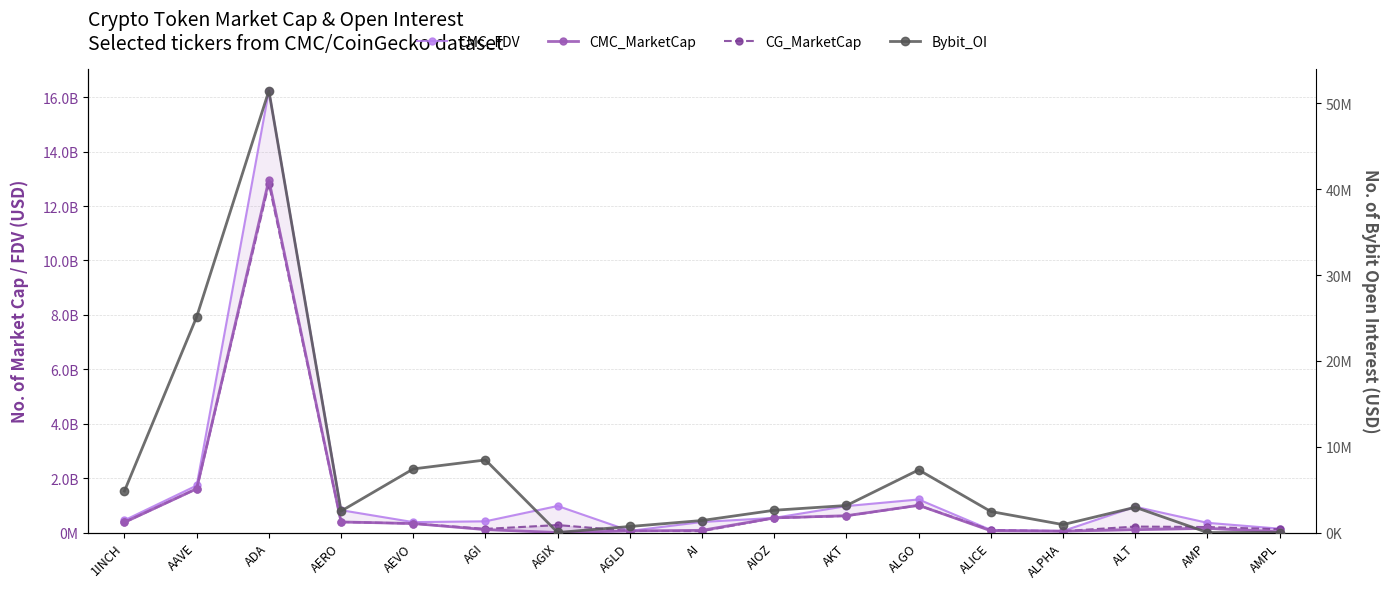

What is the approximate value of Bybit_OI at ALT?

2940358.0